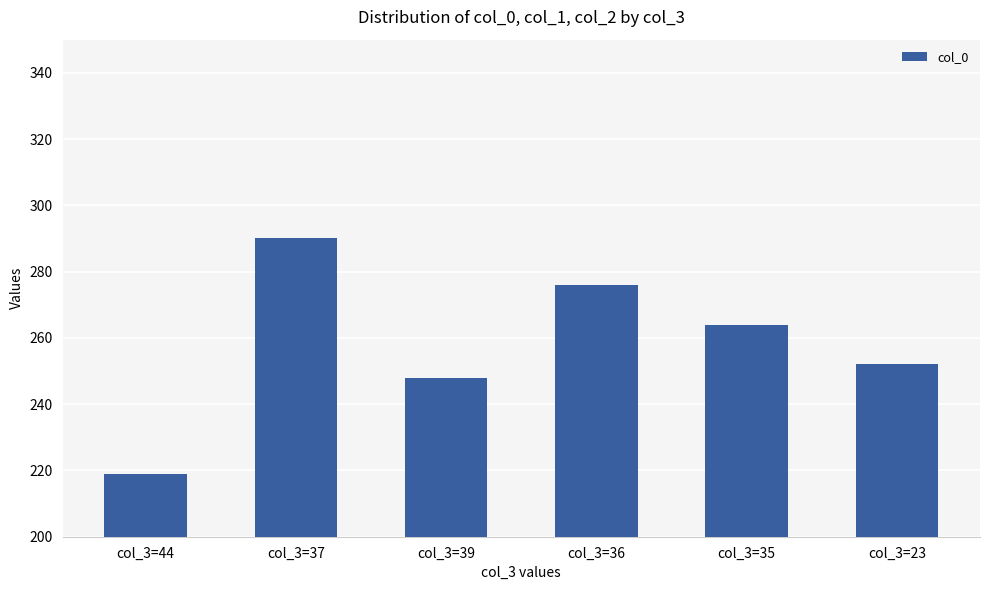

At which label is the value closest to 254?

col_3=23